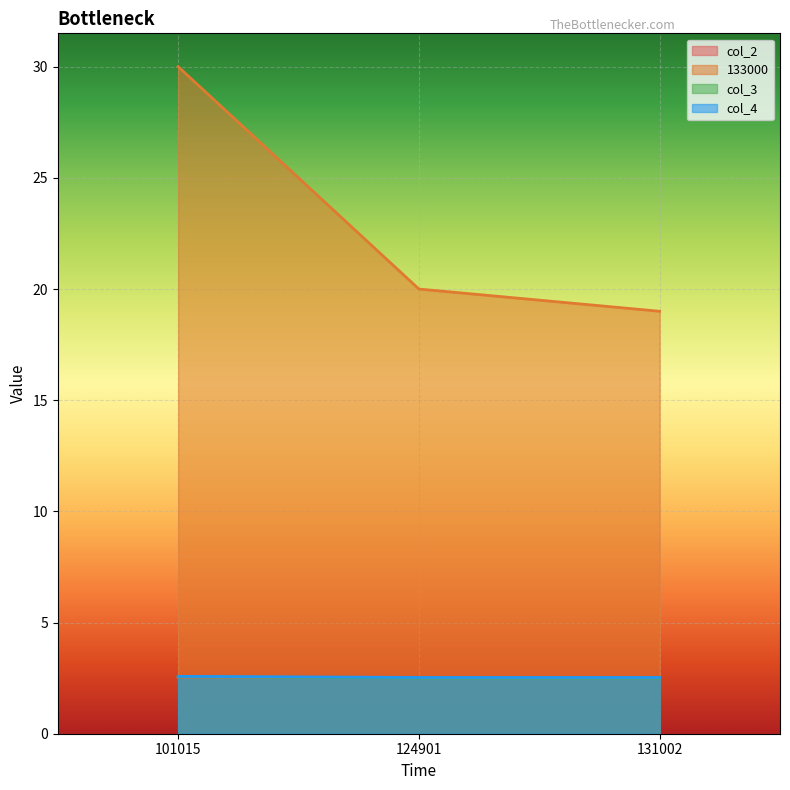

What is the sum of the 133000 values at 124901 and 131002?

39.0